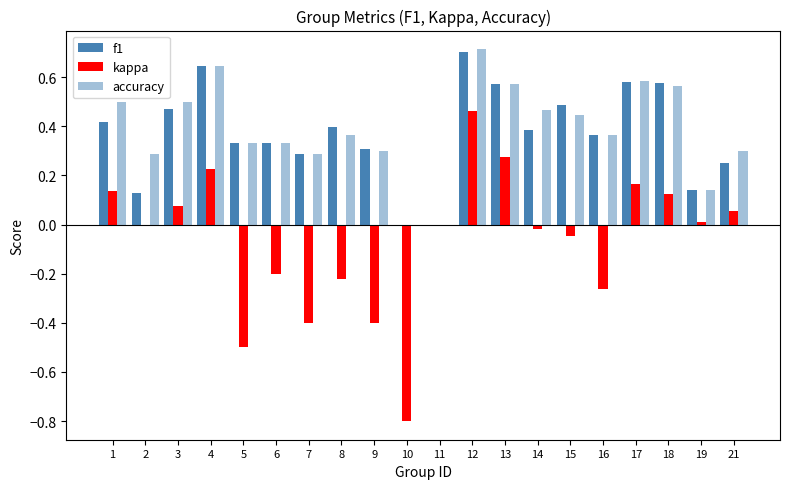

Is the value of f1 at 18 greater than the value of kappa at 12?

Yes